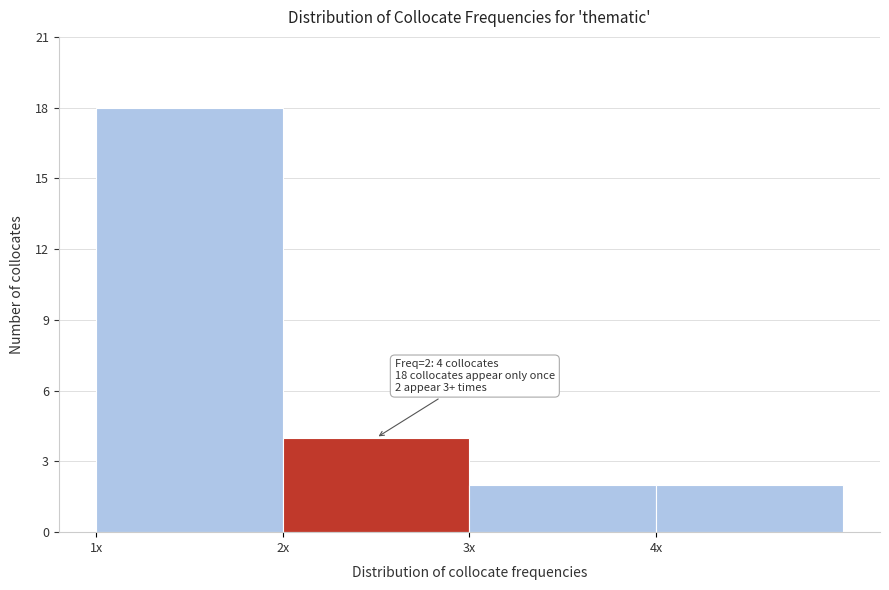

Reading right to left, extract all data points from this chart.

2	2	4	18